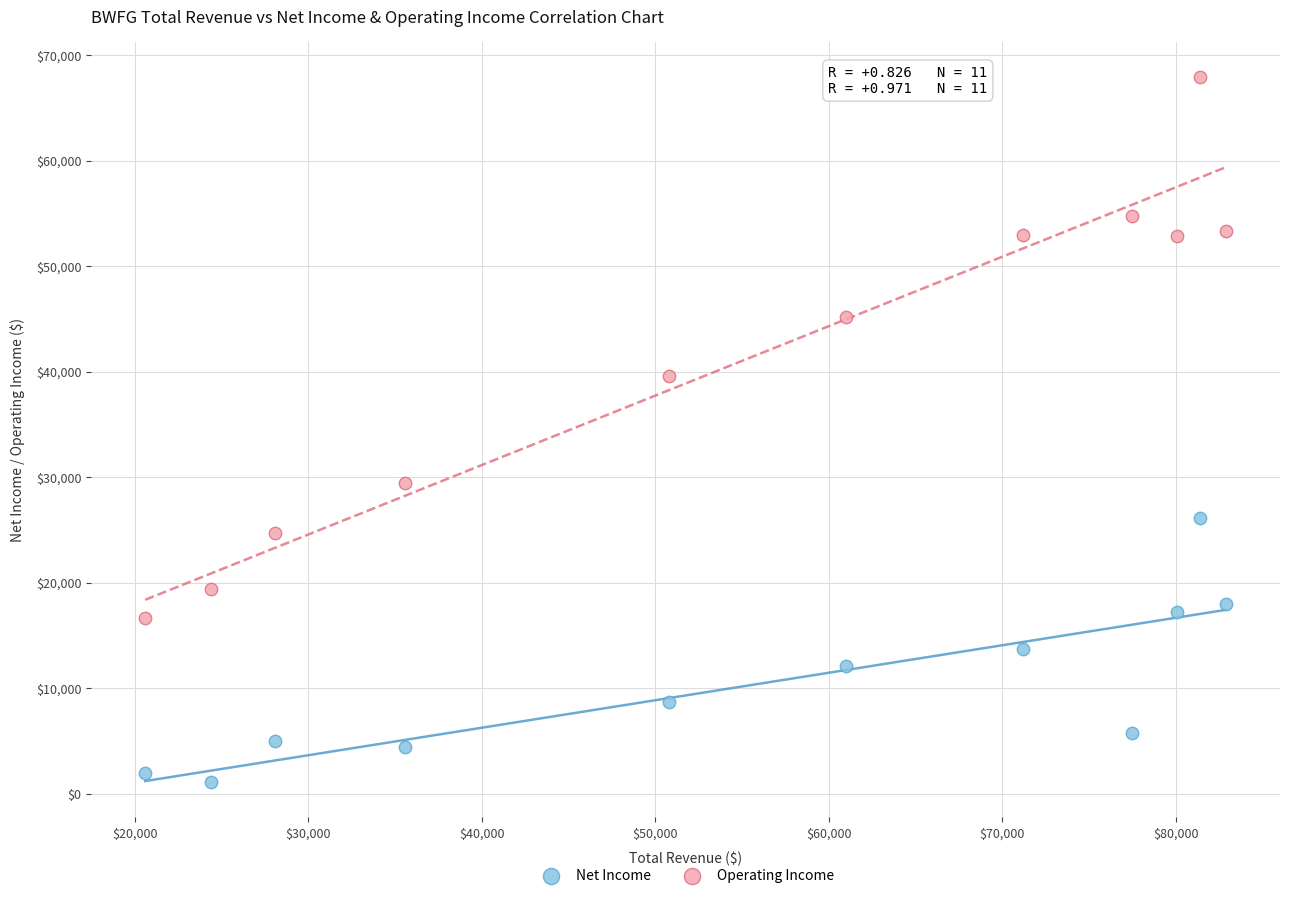

What are all the series names shown in the legend?

Net Income, Operating Income